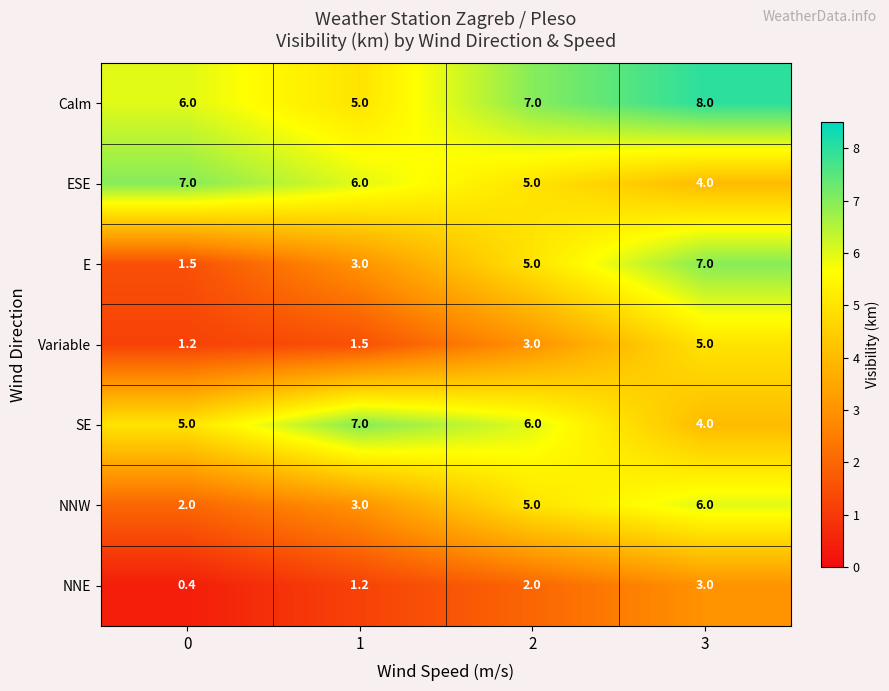

Count the Calm values in the range 6 to 8.

3